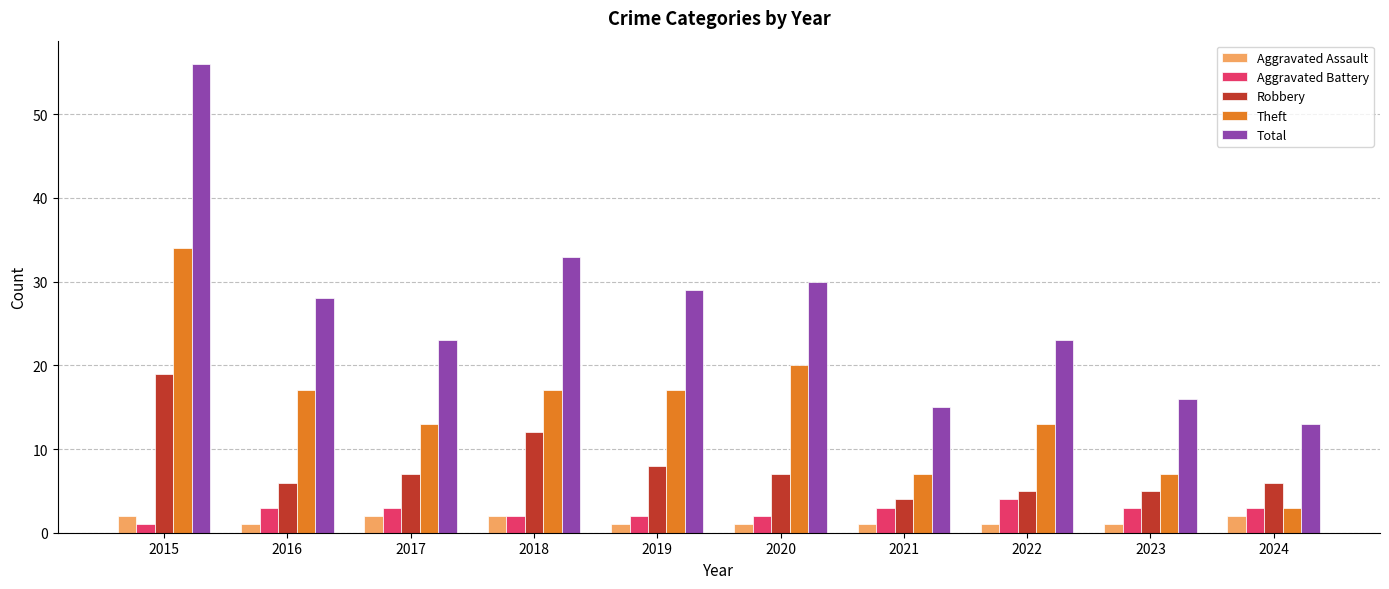

What is the minimum value for Theft?

3